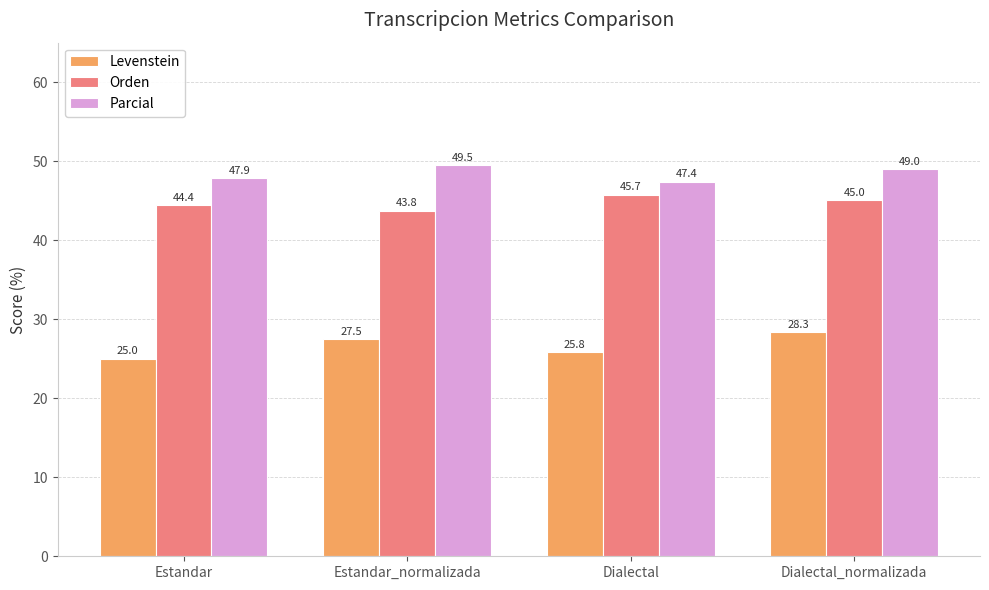

The value of Levenstein at Dialectal is 14.6. True or false?

False